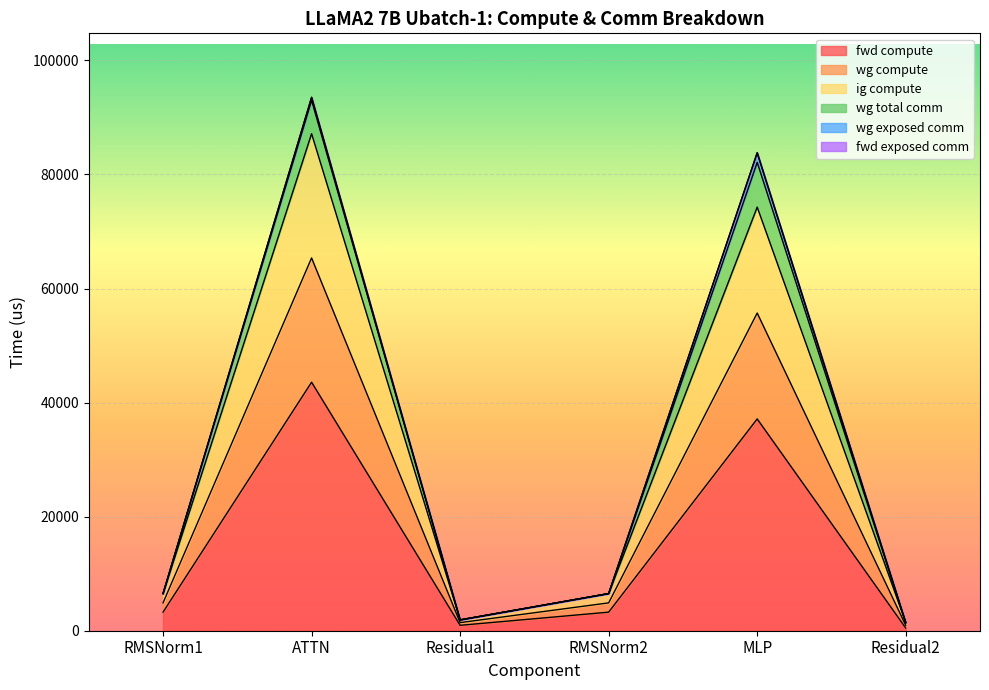

Does the chart display data point markers on the line(s)?

No